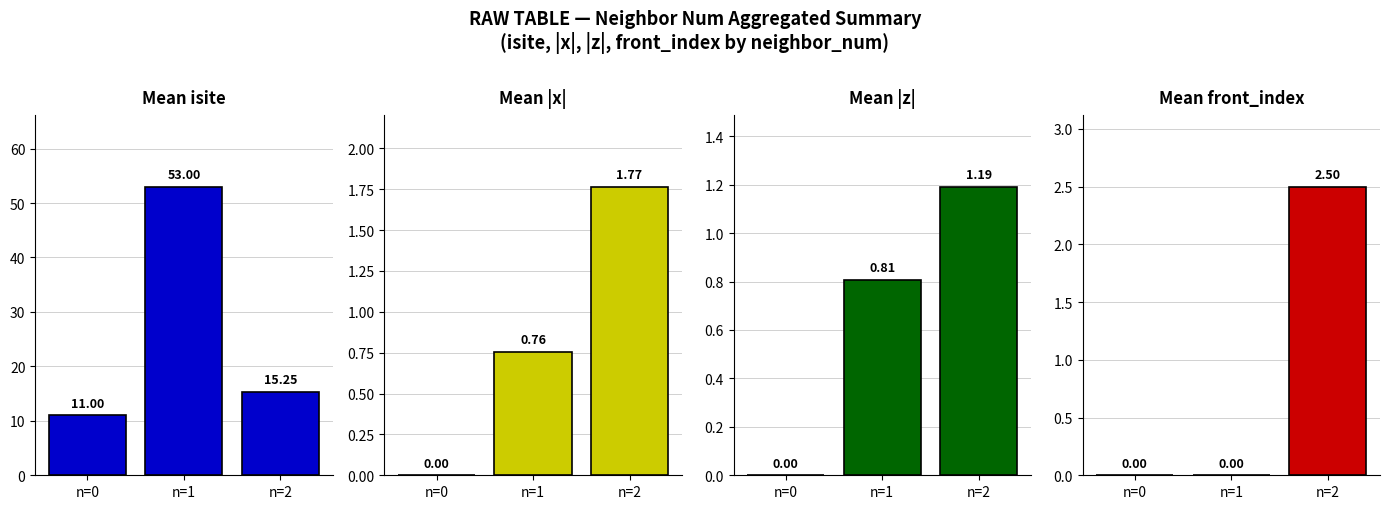

Where does the Mean isite series first go above 15?

n=1